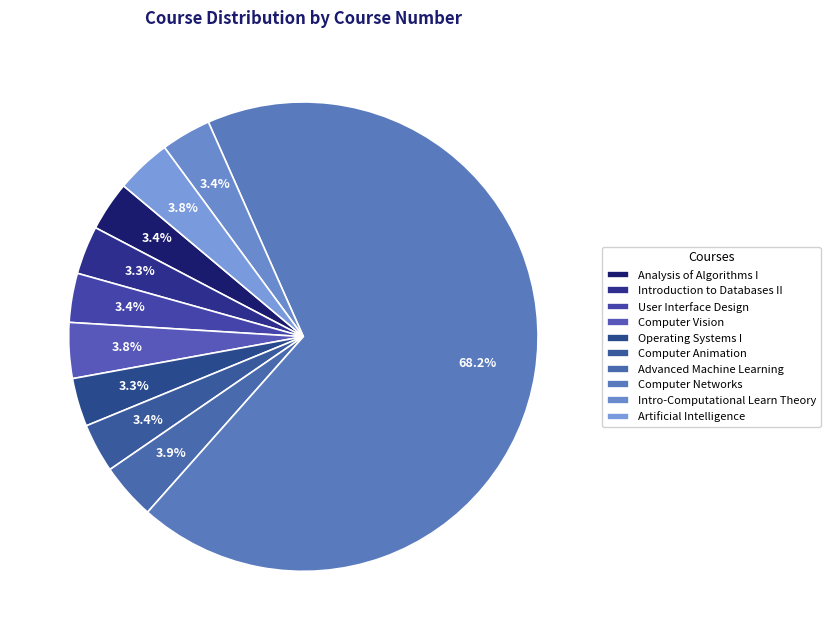

Combined, what portion of the pie is Operating Systems I and Artificial Intelligence?

7.1%